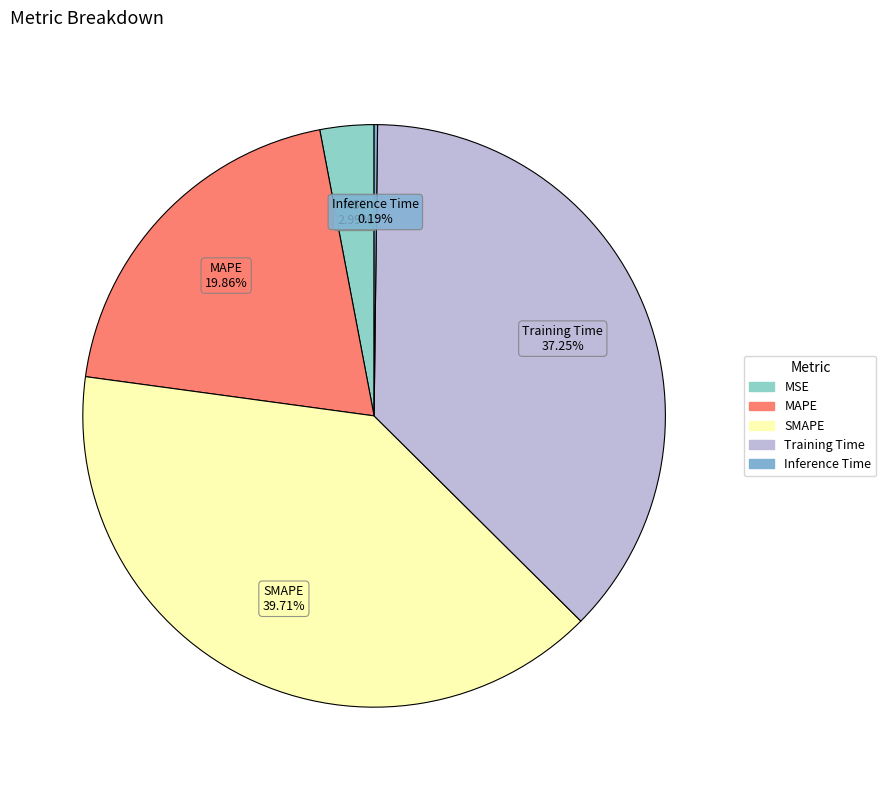

Does any single category account for the majority?

No